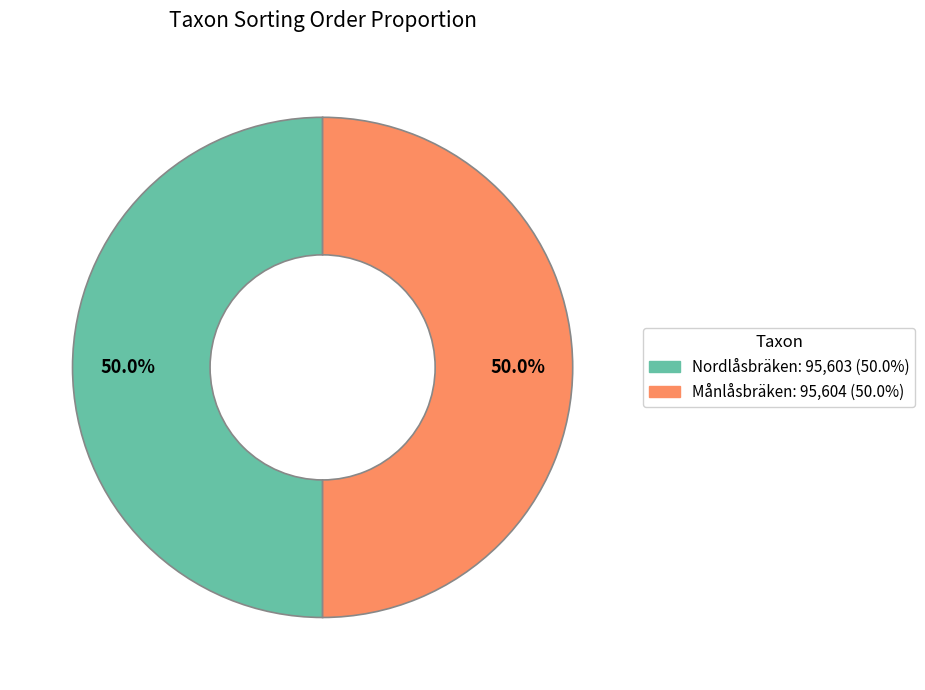

How many slices are in this pie chart?

2